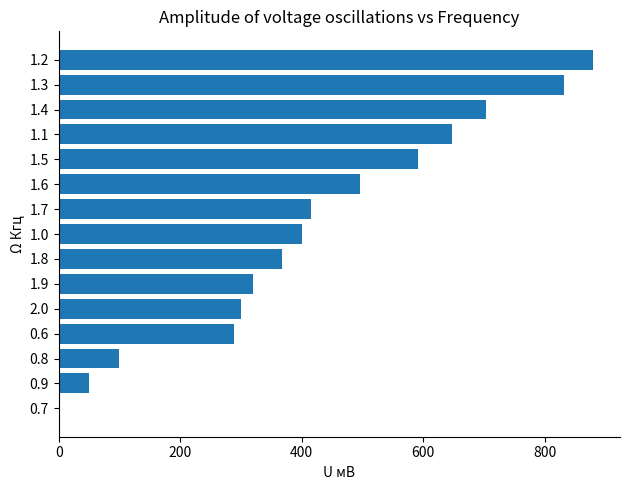

What is the maximum value shown in the chart?

880.0